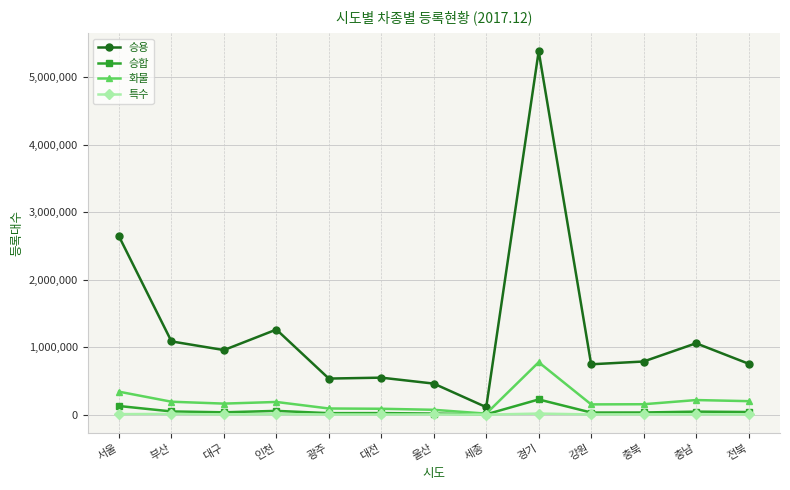

What is the sum of the 특수 values at 대전 and 경기?

17812